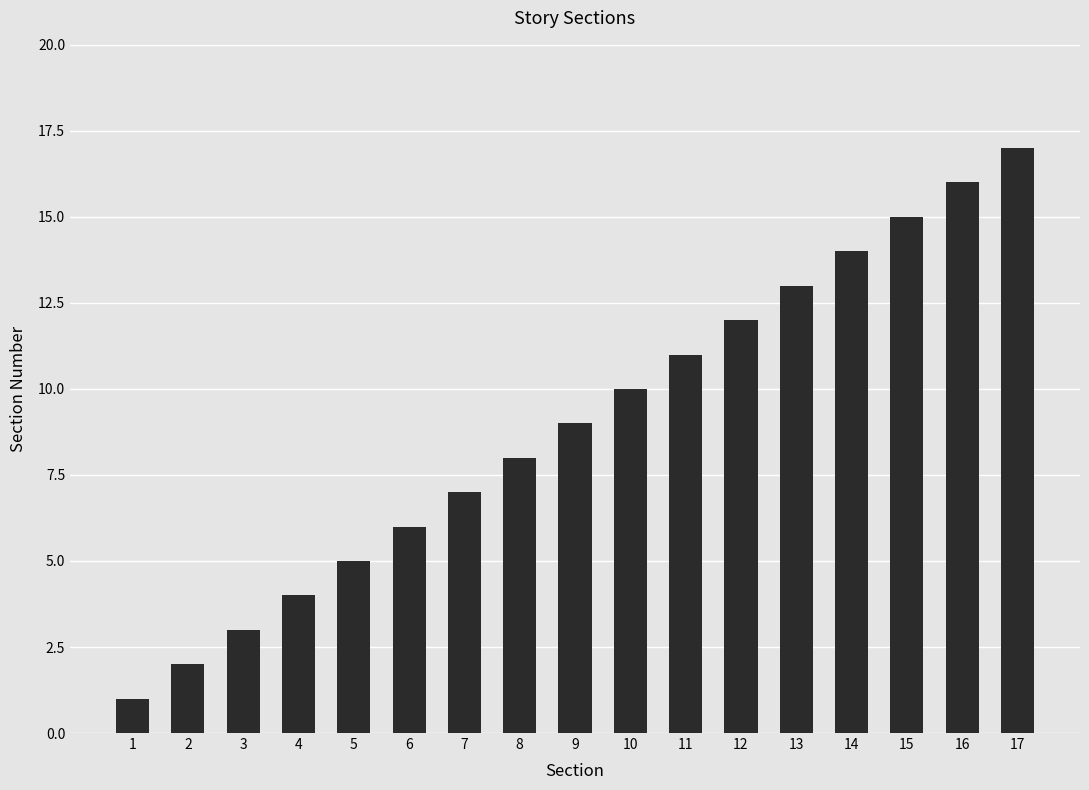

What is the difference between the values at 16 and 15?

1